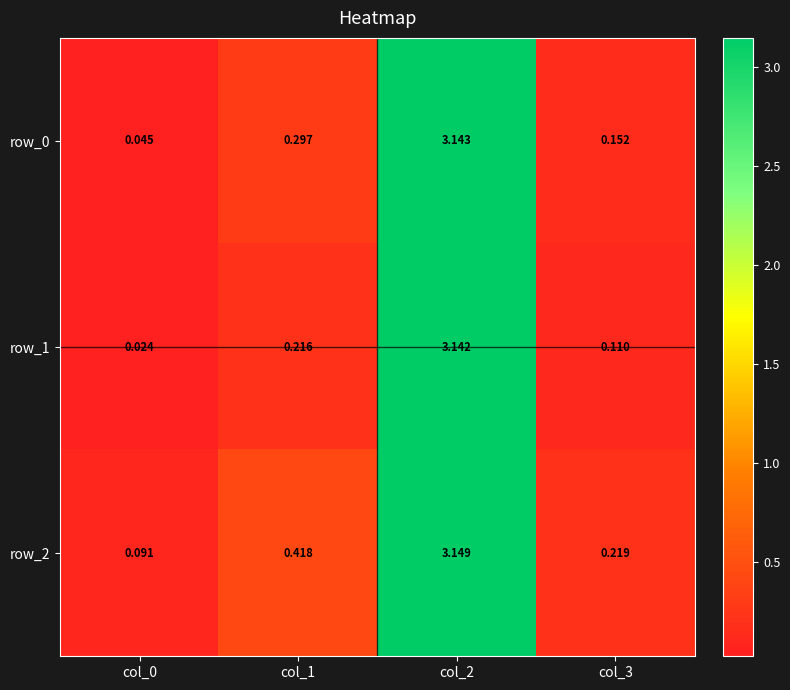

Is the value of row_0 at col_2 greater than the value of row_1 at col_3?

Yes